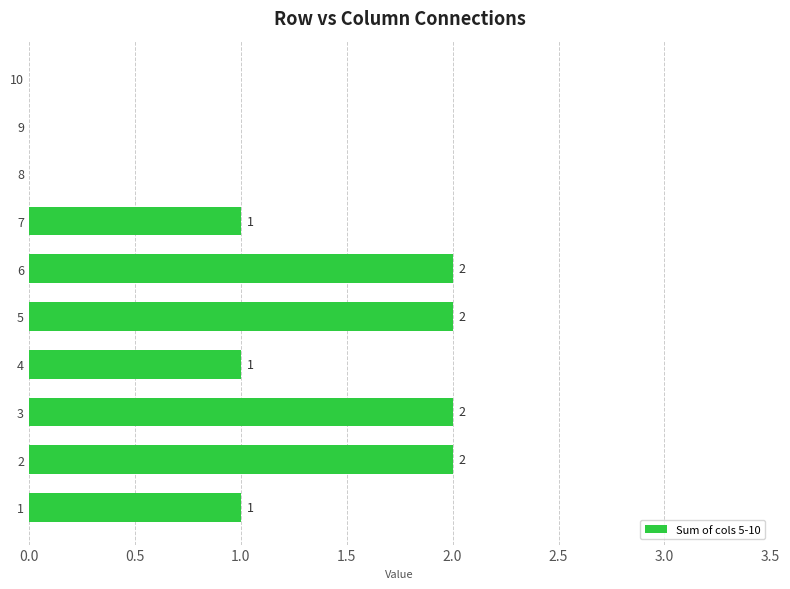

The chart shows a value of 0 at 9. True or false?

True